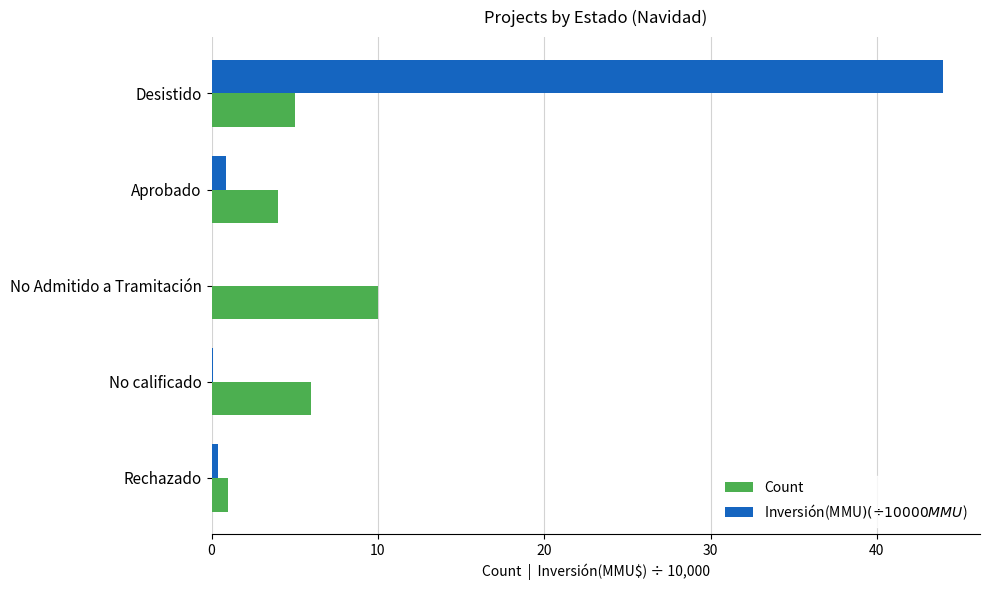

At which category is the sum across all series the highest?

Desistido